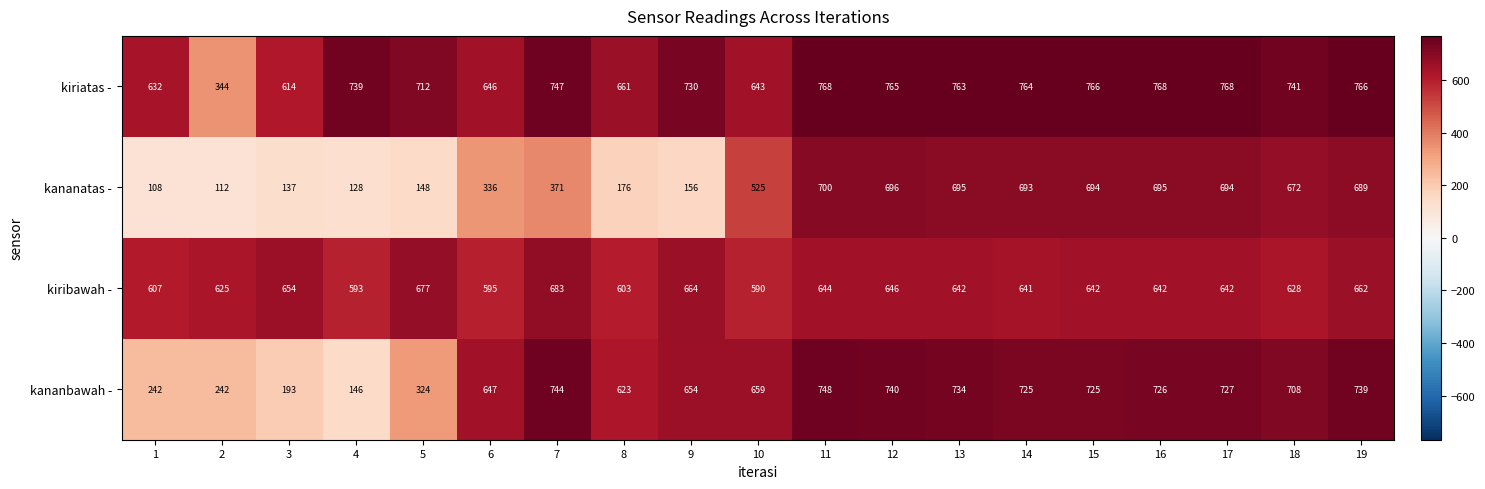

True or false: kiribawah - has a value of 1169 at 5.

False